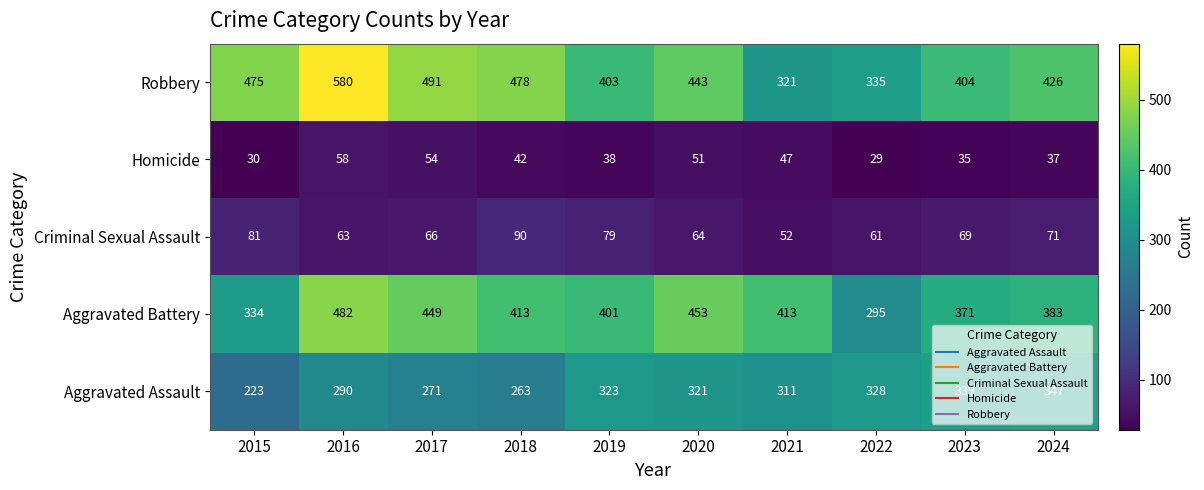

Which series has the largest total across all categories?

Robbery